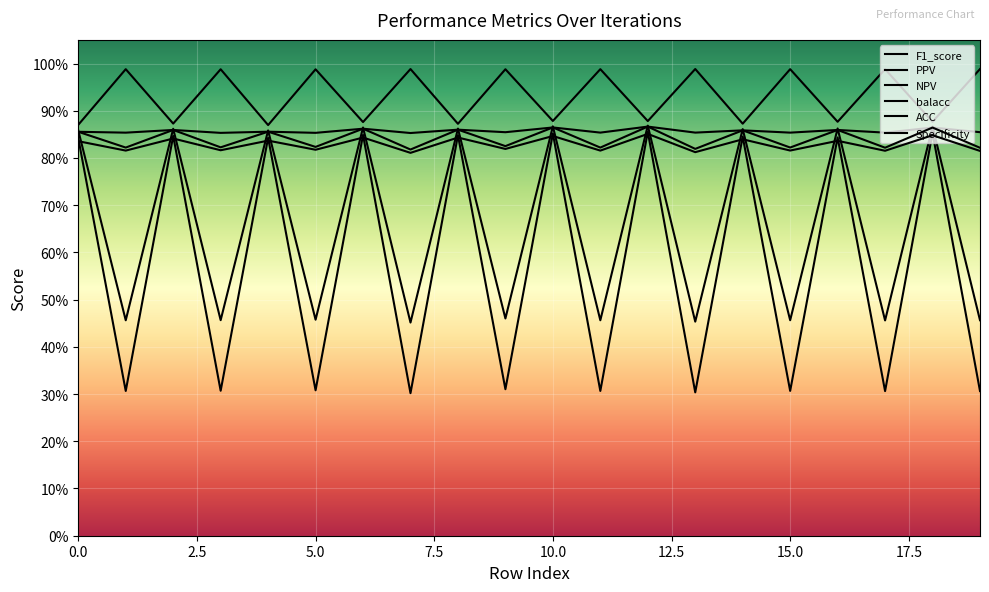

True or false: NPV and F1_score intersect in this chart.

False